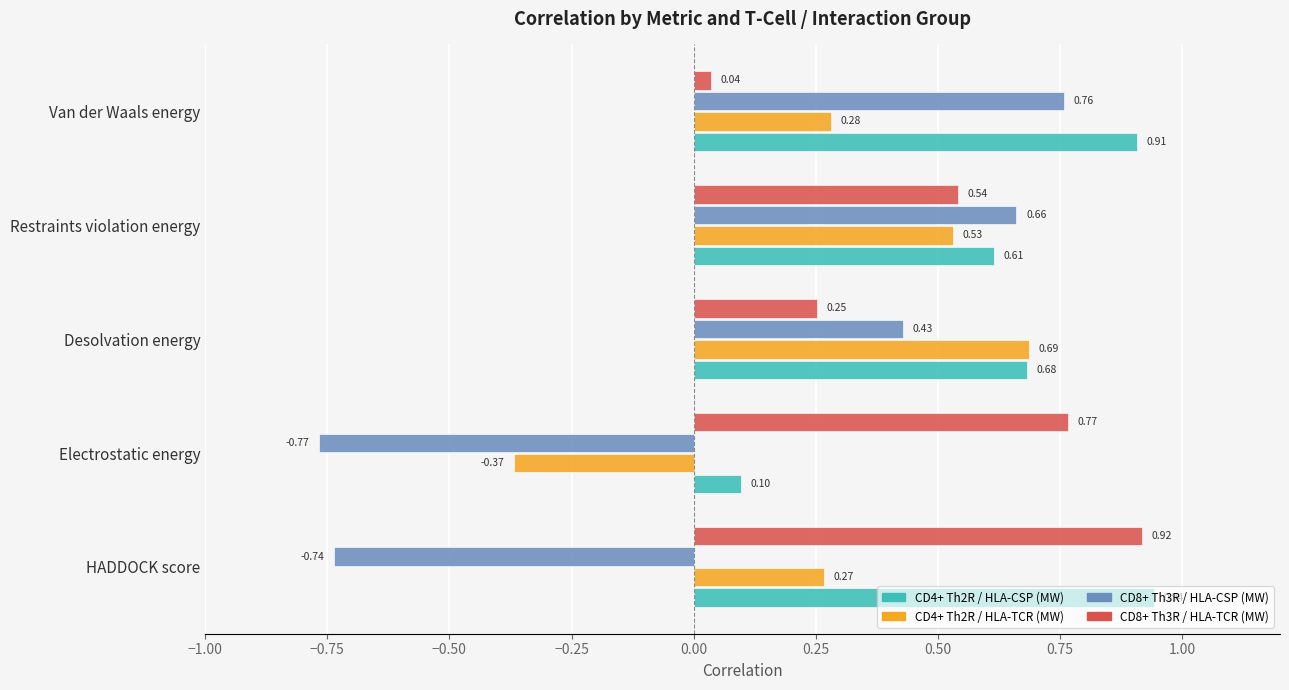

List the labels in order of CD8+ Th3R / HLA-TCR (MW) value, largest first.

HADDOCK score, Electrostatic energy, Restraints violation energy, Desolvation energy, Van der Waals energy